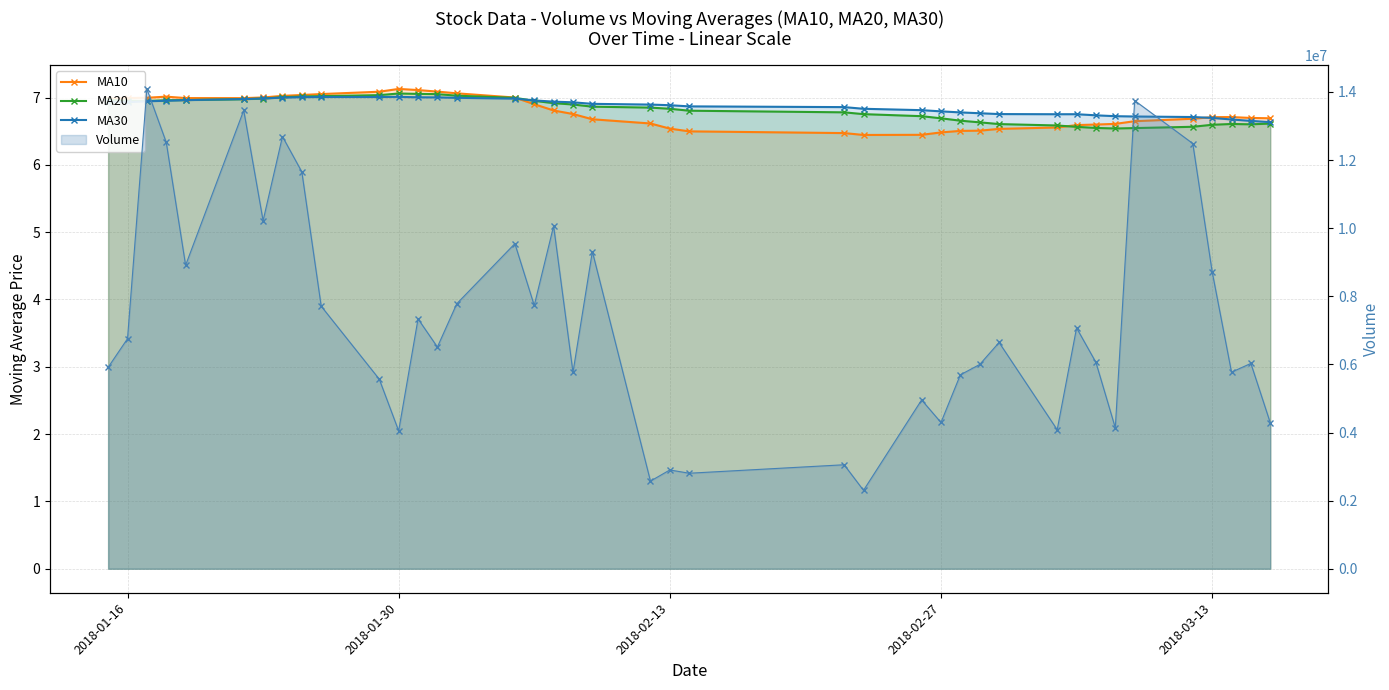

In MA30, how many points are higher than both neighbors (excluding endpoints)?

3